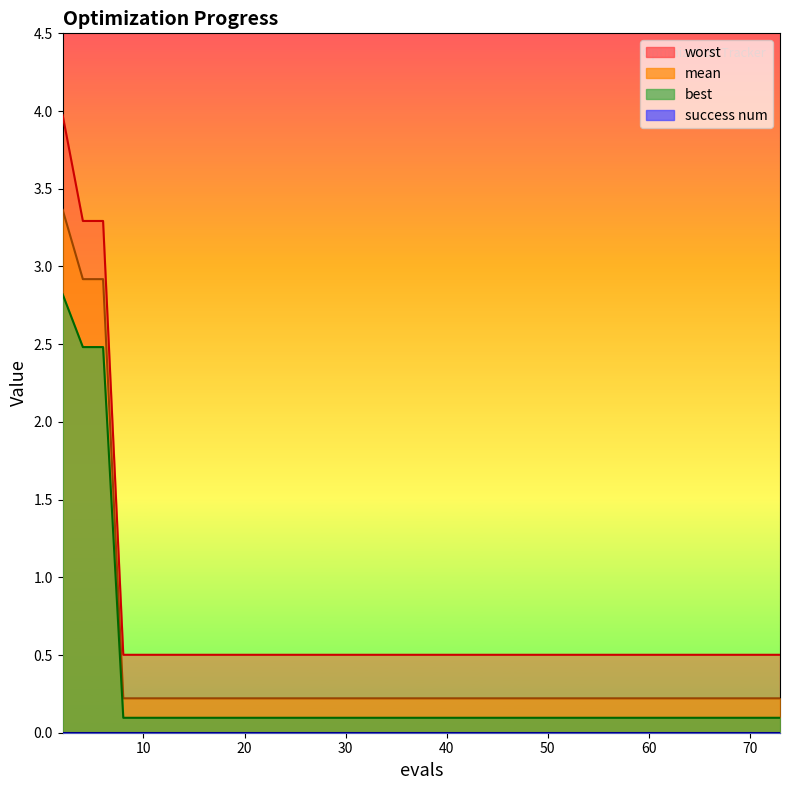

What is the difference between the second highest and second lowest values in the worst series?

2.8